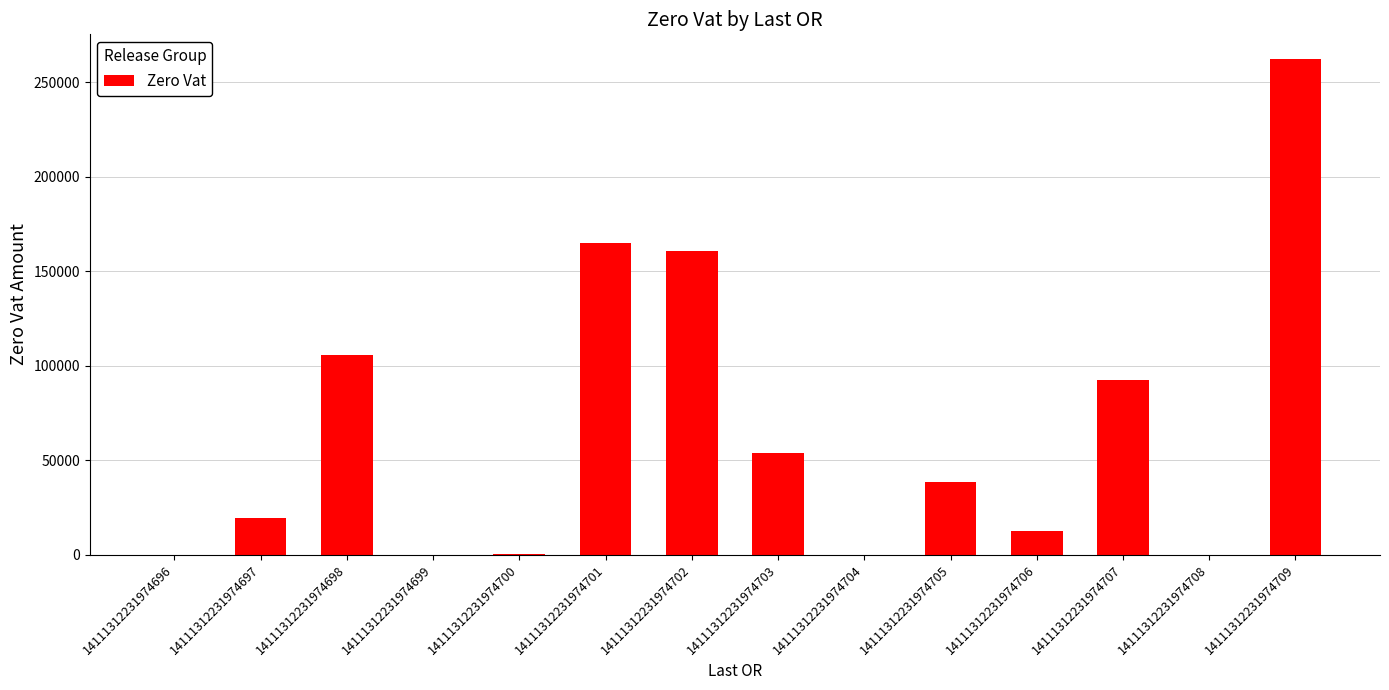

Where does the data first go above 38180?

14111312231974698